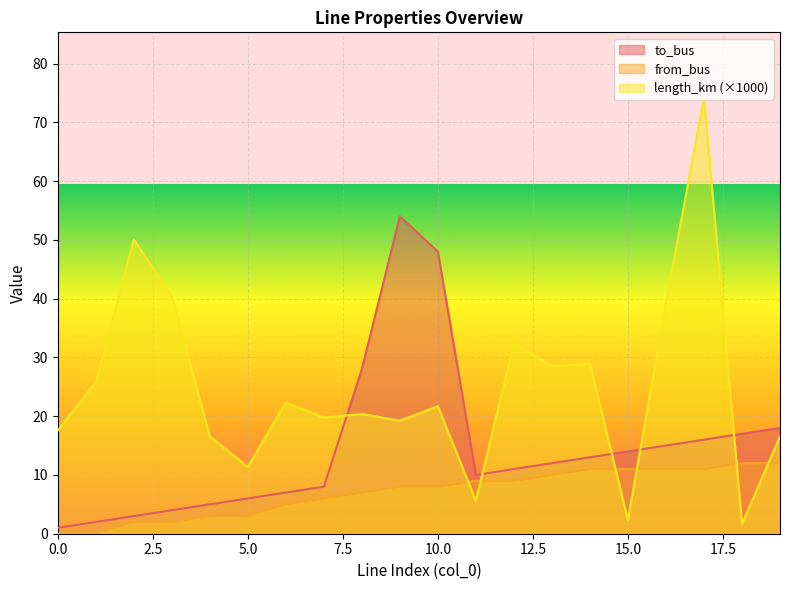

Which has a higher value, 10 or 12?

12